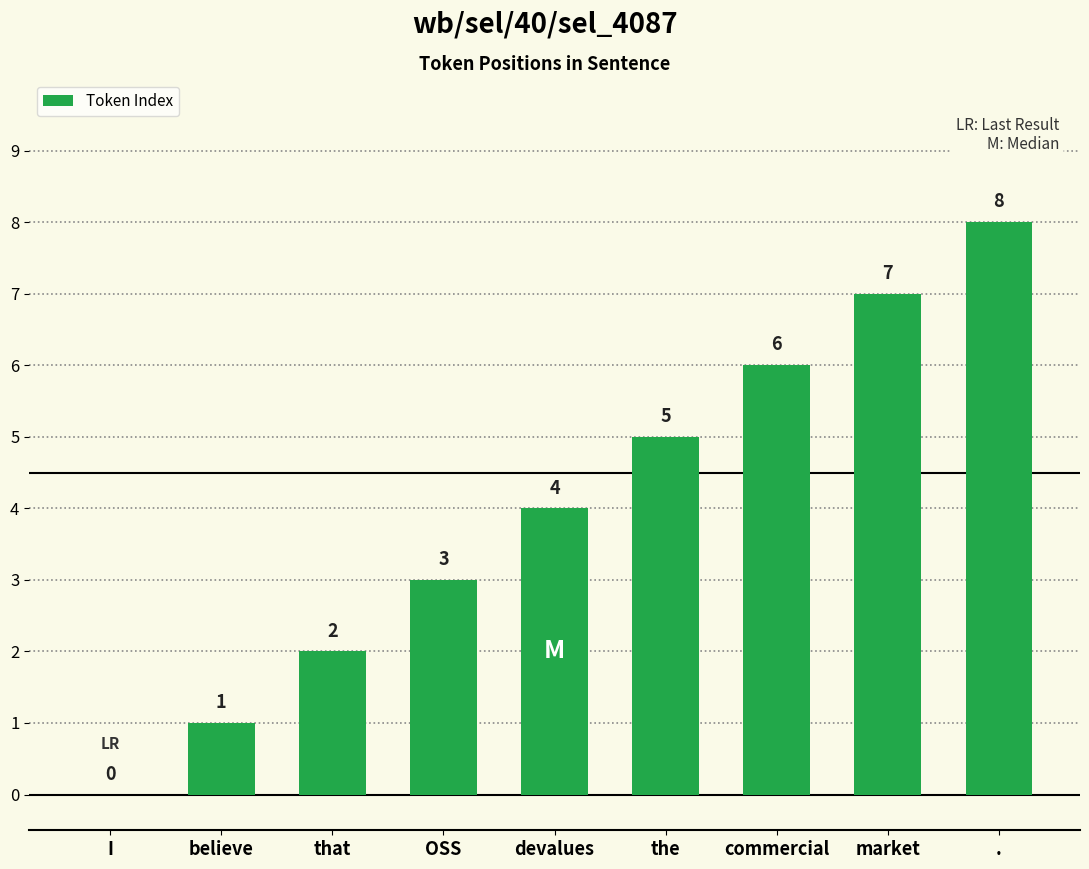

The value at the is 5. True or false?

True